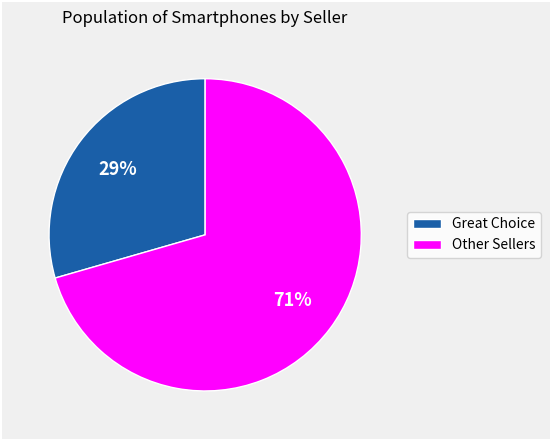

Is the sum of Great Choice and Other Sellers greater than half?

Yes